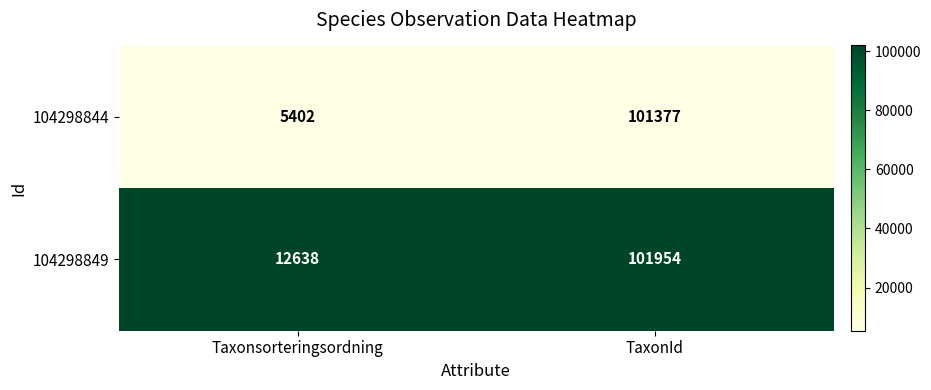

Reading left to right, extract all data points from this chart.

104298844: 5402	101377
104298849: 12638	101954